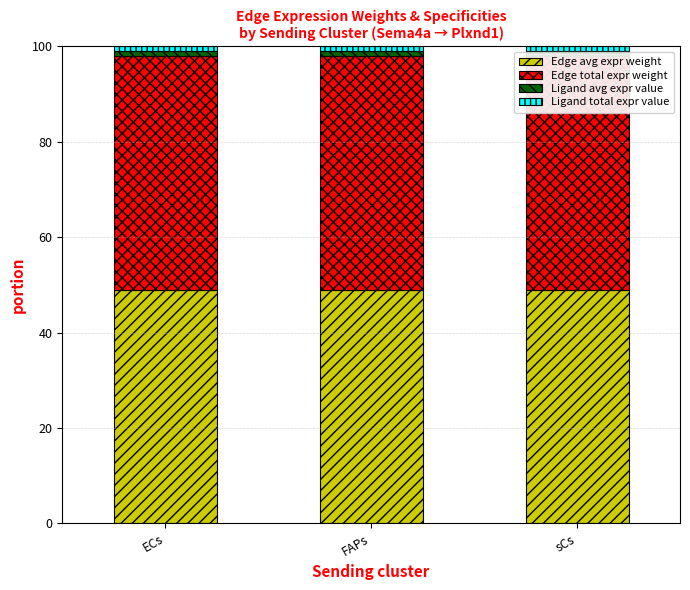

What is the average value of the Ligand avg expr value series?

1.0